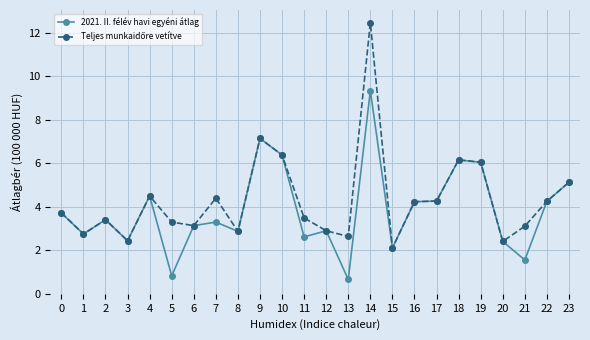

At which label is 2021. II. félév havi egyéni átlag closest to 5?

23